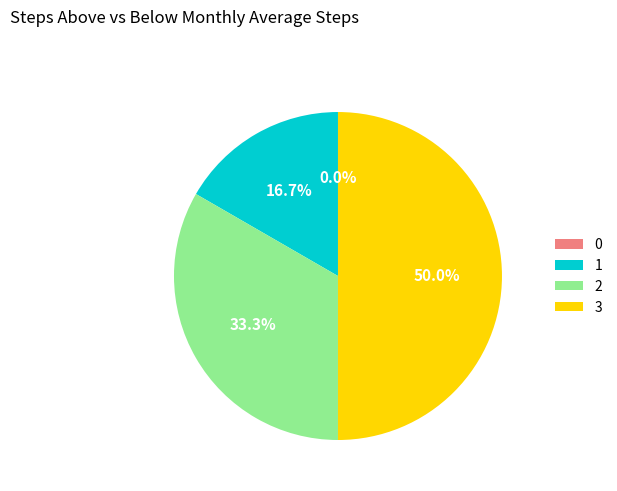

To the nearest percent, what is the difference between the largest and smallest slice percentages?

50%